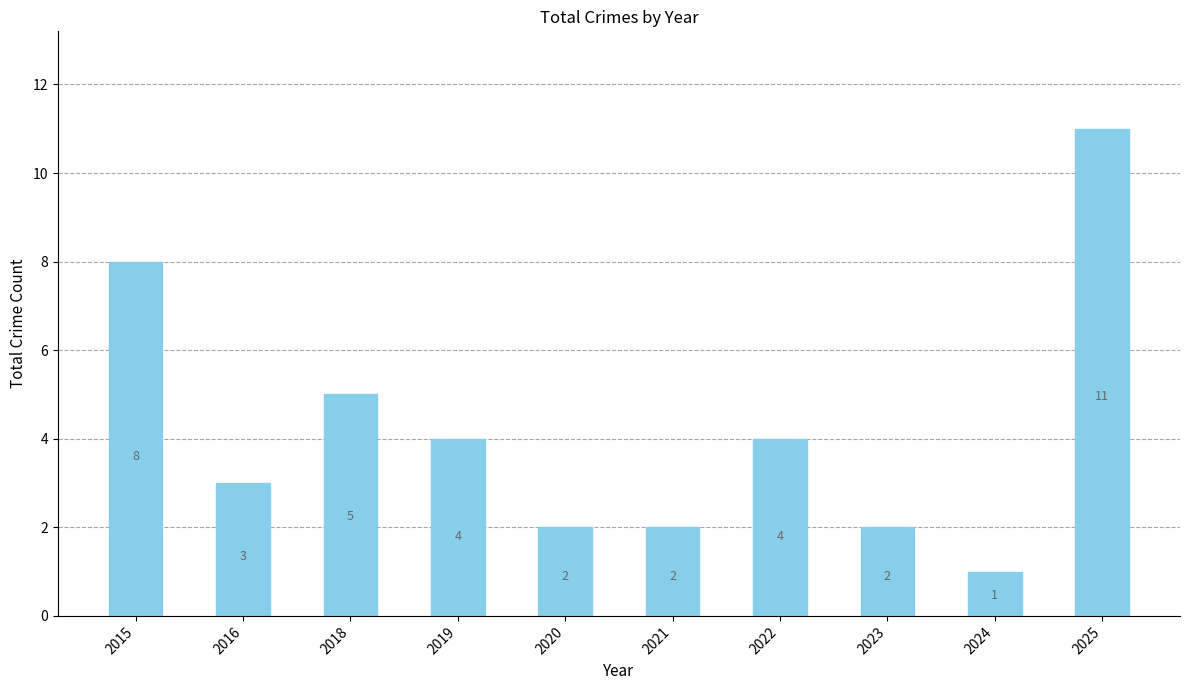

What is the maximum value shown in the chart?

11